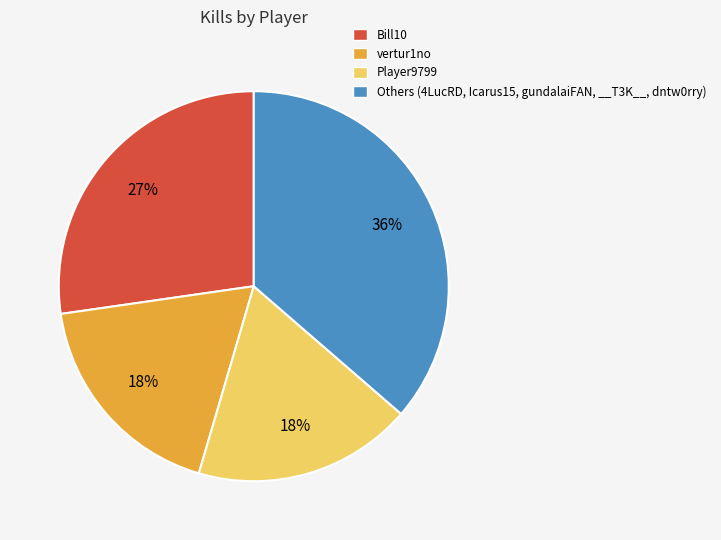

How many slices are in this pie chart?

4